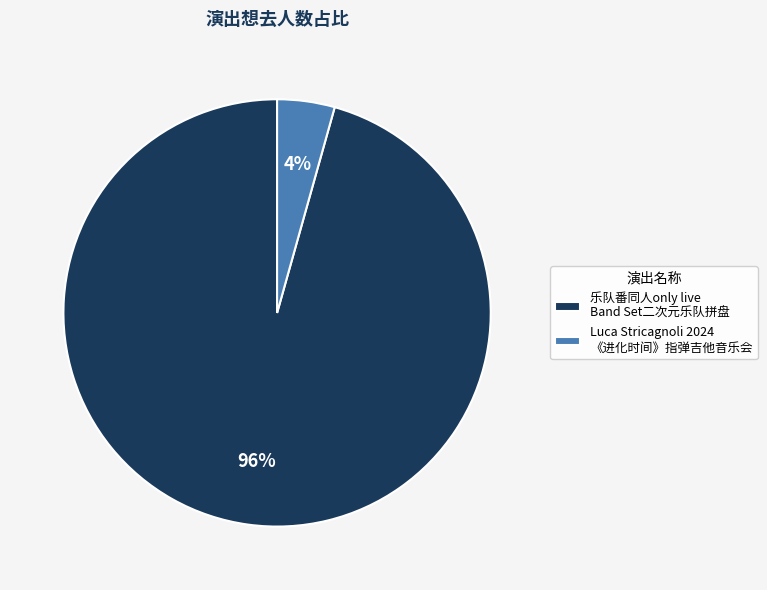

To the nearest percent, what is the average slice percentage?

50%